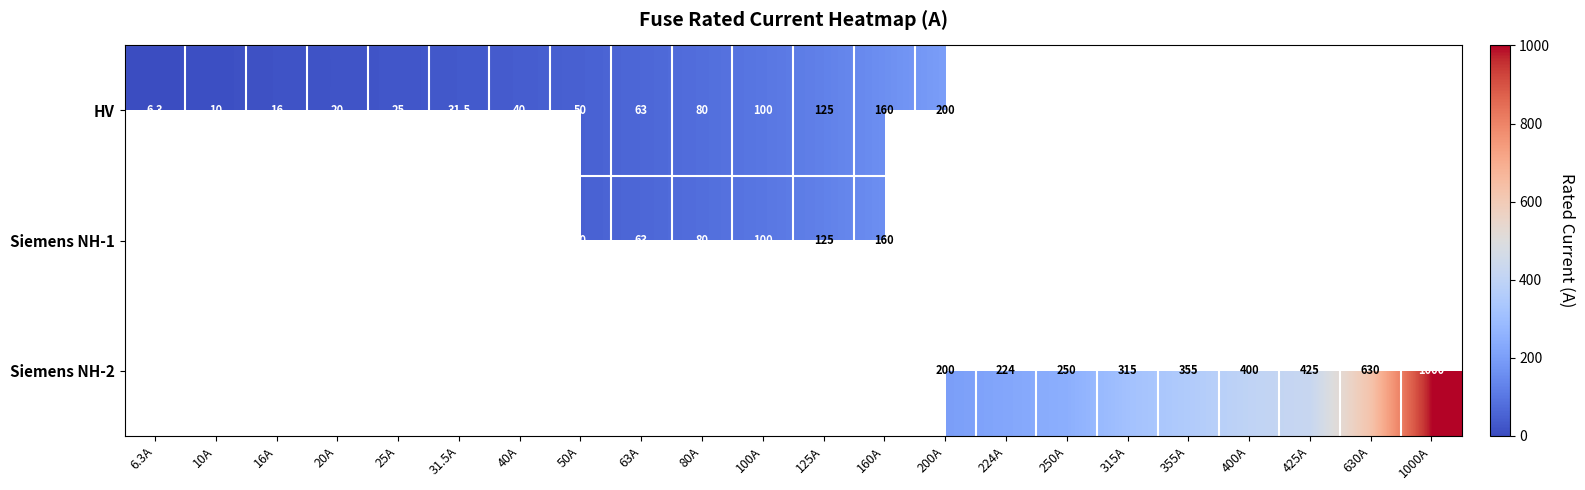

The value of HV at 160A is 160.0. True or false?

True